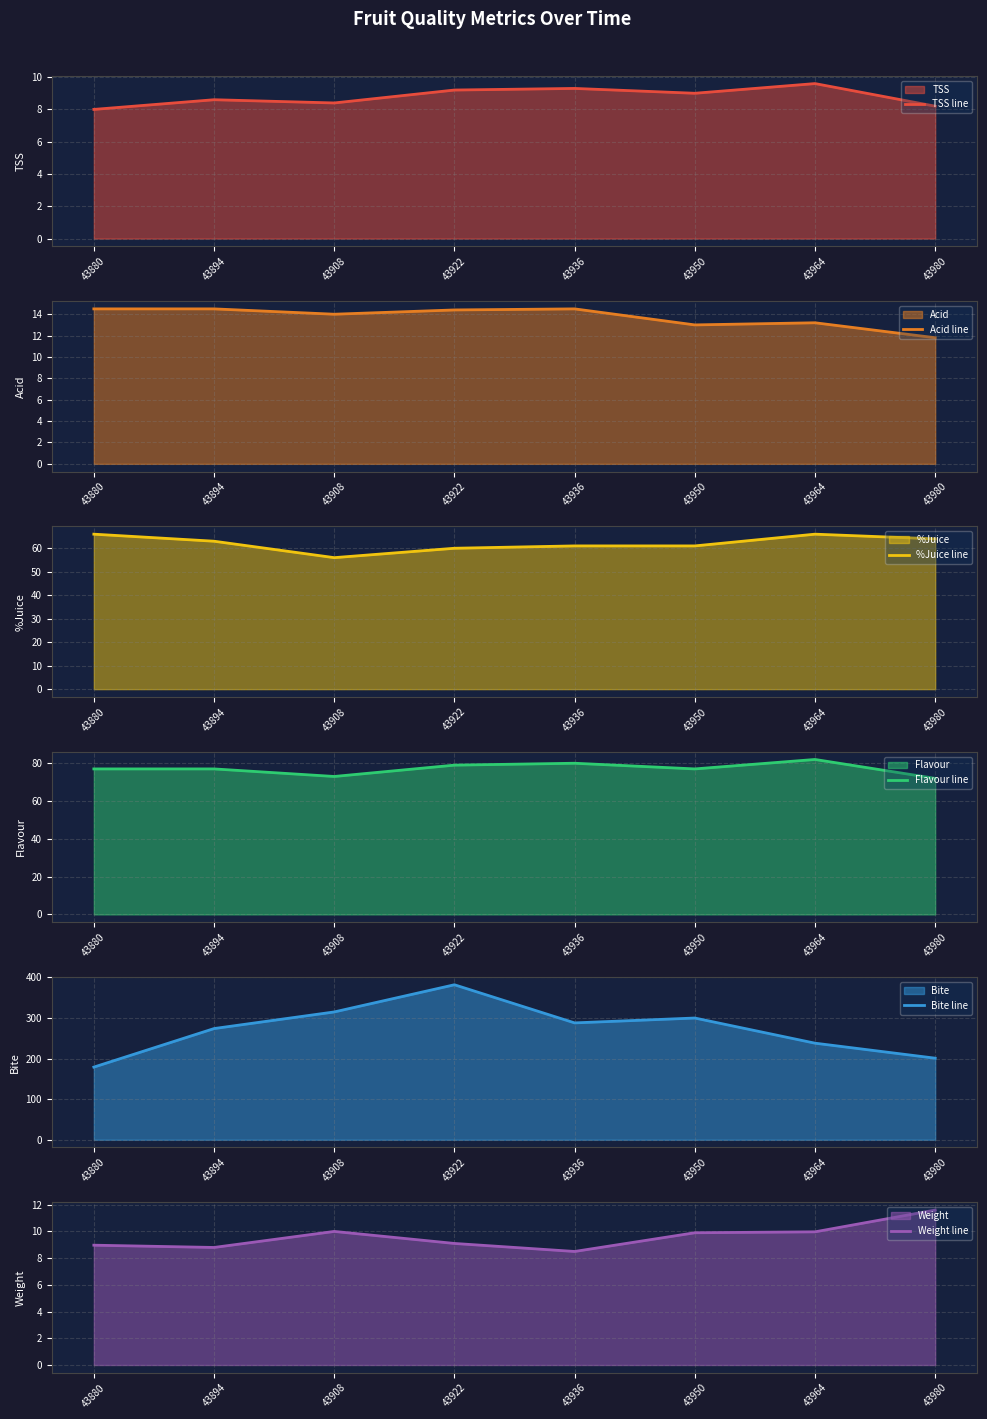

What is the minimum value shown in the chart?

8.0